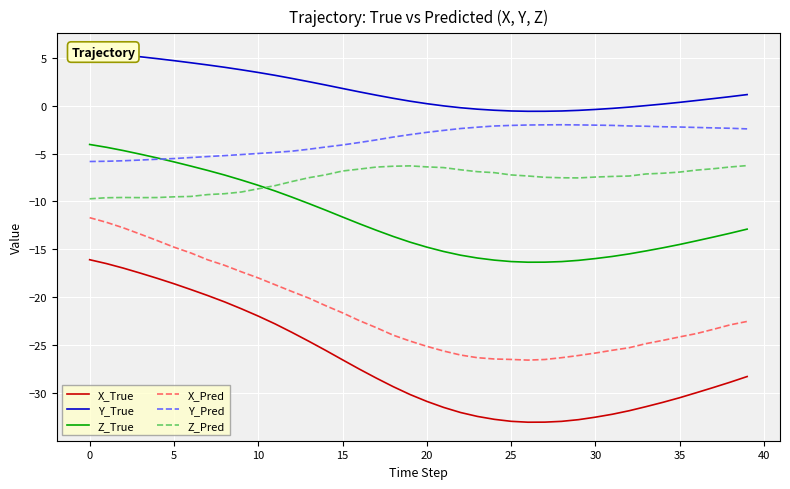

What is the difference between the Z_Pred values at 29 and 22?

0.8